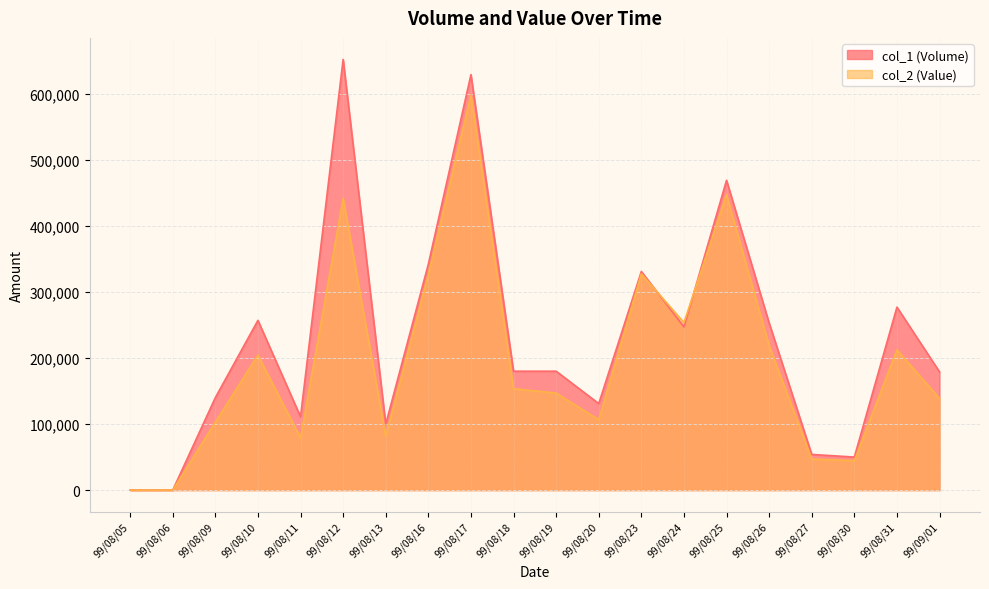

How many intersections are there between col_1 (Volume) and col_2 (Value)?

2